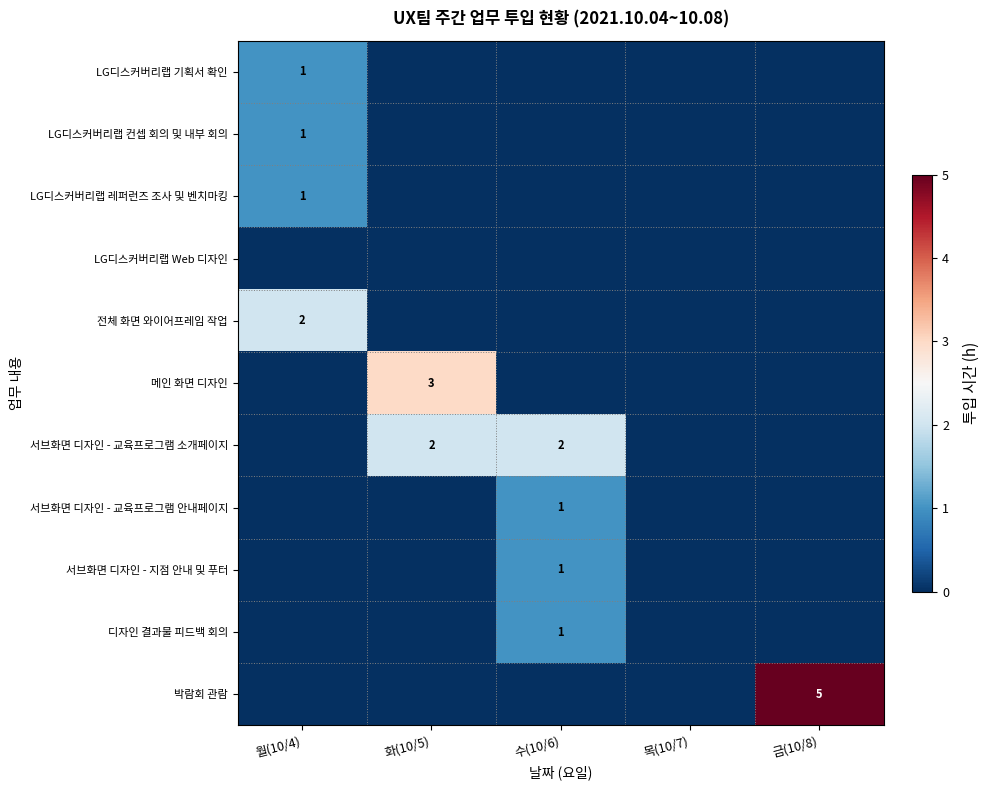

The value of 서브화면 디자인 - 교육프로그램 안내페이지 at 수(10/6) is 0. True or false?

False